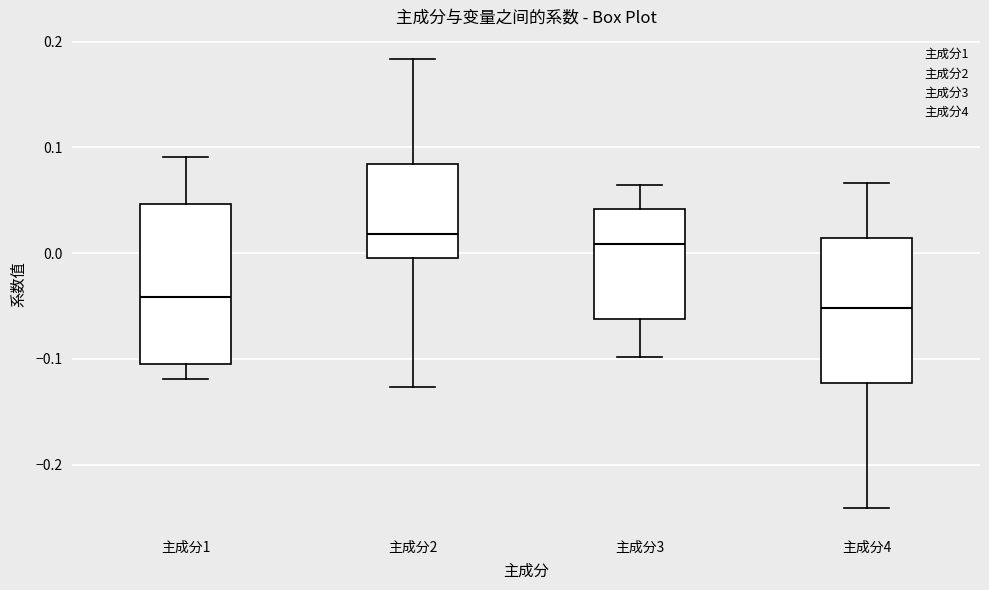

Where does the upper whisker of the box for 主成分3 end on the y-axis? The values are not printed on the chart, so give them approximately, as read against the axis.

0.06